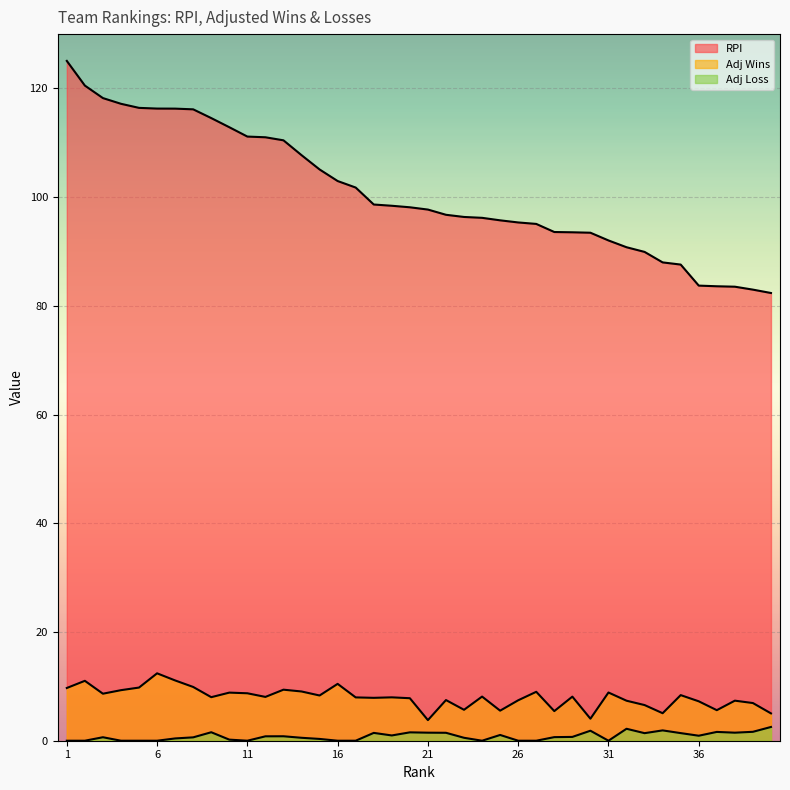

Rank the series by their maximum value, from highest to lowest.

RPI, Adj Wins, Adj Loss